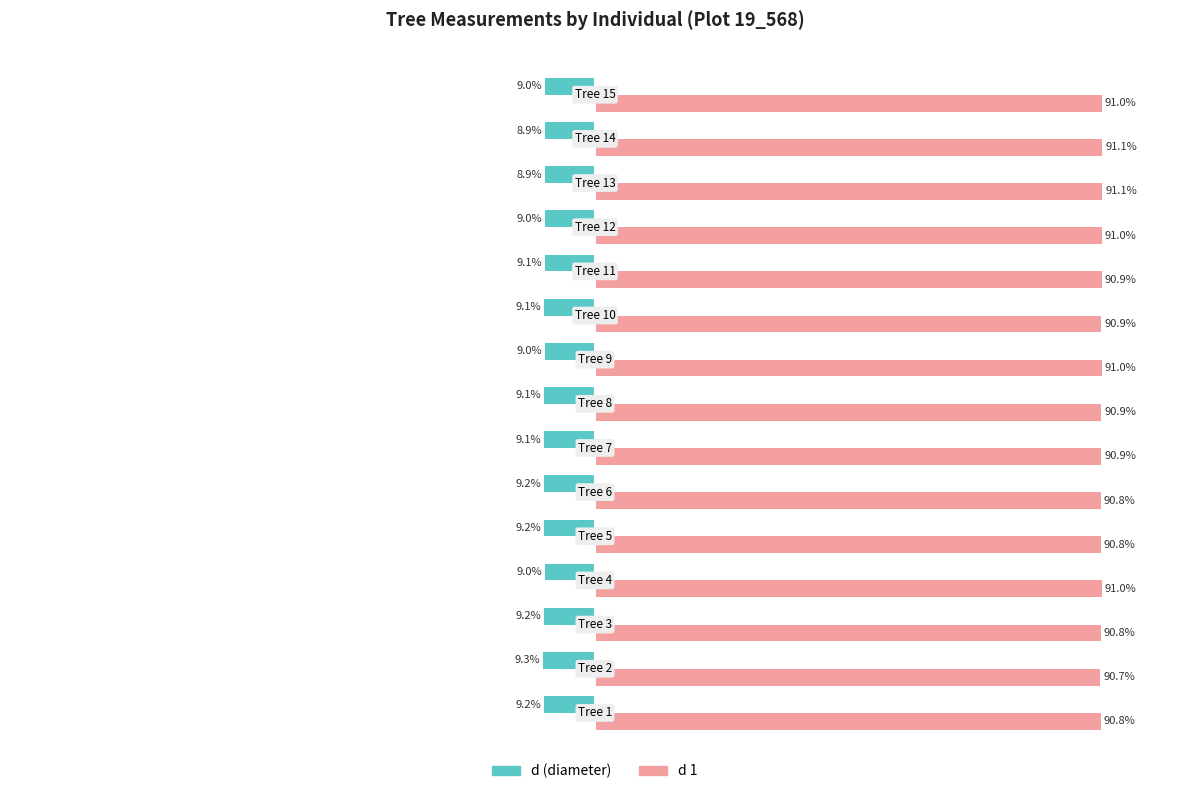

Rank the series by their average value, from lowest to highest.

d (diameter), d 1